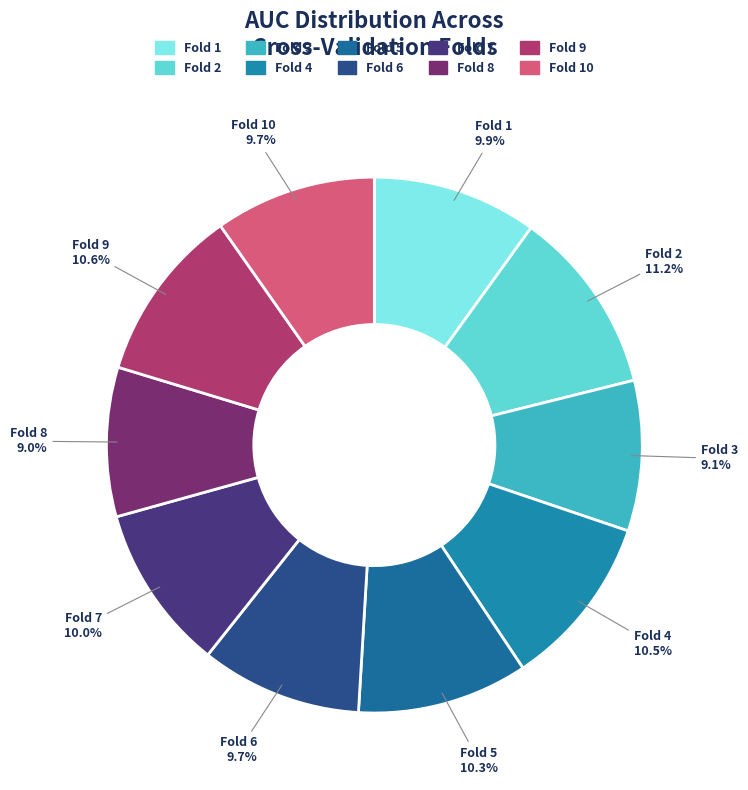

Between Fold 3 and Fold 5, which is larger?

Fold 5